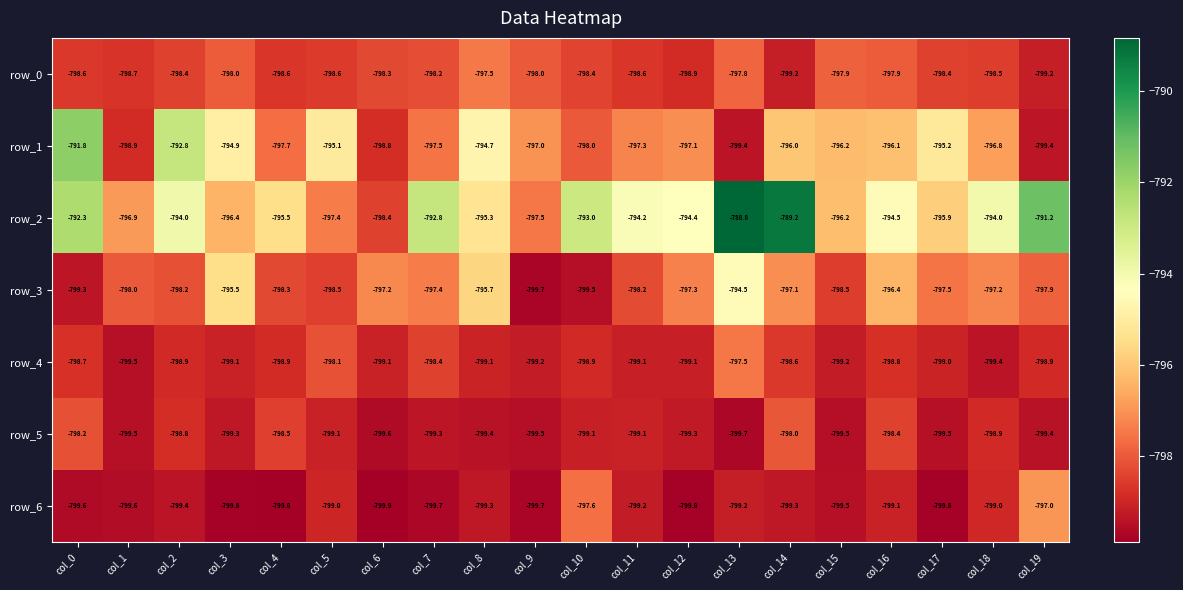

Reading left to right, list all the values displayed in this chart.

row_0: -798.6	-798.7	-798.4	-798.0	-798.6	-798.6	-798.3	-798.2	-797.5	-798.0	-798.4	-798.6	-798.9	-797.8	-799.2	-797.9	-797.9	-798.4	-798.5	-799.2
row_1: -791.8	-798.9	-792.8	-794.9	-797.7	-795.1	-798.8	-797.5	-794.7	-797.0	-798.0	-797.3	-797.1	-799.4	-796.0	-796.2	-796.1	-795.2	-796.8	-799.4
row_2: -792.3	-796.9	-794.0	-796.4	-795.5	-797.4	-798.4	-792.8	-795.3	-797.5	-793.0	-794.2	-794.4	-788.8	-789.2	-796.2	-794.5	-795.9	-794.0	-791.2
row_3: -799.3	-798.0	-798.2	-795.5	-798.3	-798.5	-797.2	-797.4	-795.7	-799.7	-799.5	-798.2	-797.3	-794.5	-797.1	-798.5	-796.4	-797.5	-797.2	-797.9
row_4: -798.7	-799.5	-798.9	-799.1	-798.9	-798.1	-799.1	-798.4	-799.1	-799.2	-798.9	-799.1	-799.1	-797.5	-798.6	-799.2	-798.8	-799.0	-799.4	-798.9
row_5: -798.2	-799.5	-798.8	-799.3	-798.5	-799.1	-799.6	-799.3	-799.4	-799.5	-799.1	-799.1	-799.3	-799.7	-798.0	-799.5	-798.4	-799.5	-798.9	-799.4
row_6: -799.6	-799.6	-799.4	-799.8	-799.8	-799.0	-799.9	-799.7	-799.3	-799.7	-797.6	-799.2	-799.8	-799.2	-799.3	-799.5	-799.1	-799.8	-799.0	-797.0